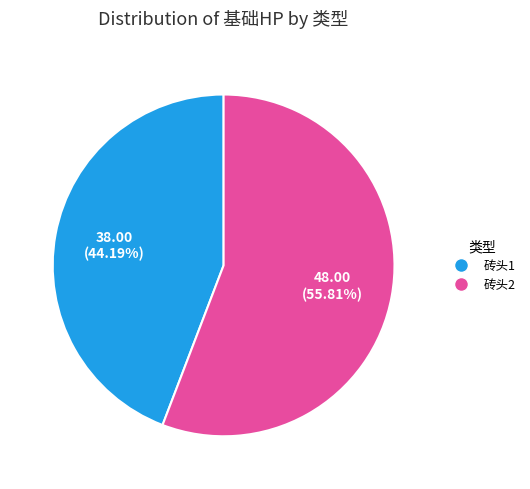

Approximately how many times larger is the value at 砖头1 compared to 砖头2?

0.8